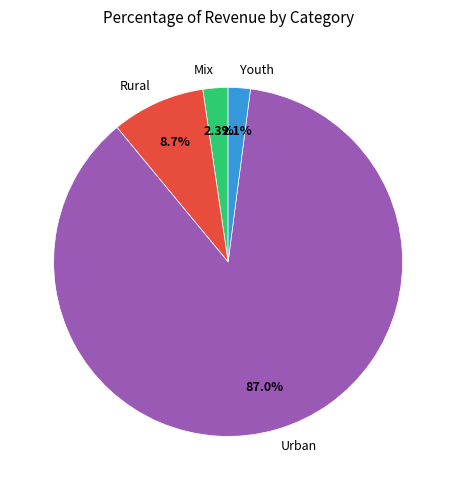

To the nearest percent, what is the combined percentage of Youth and Urban?

89%